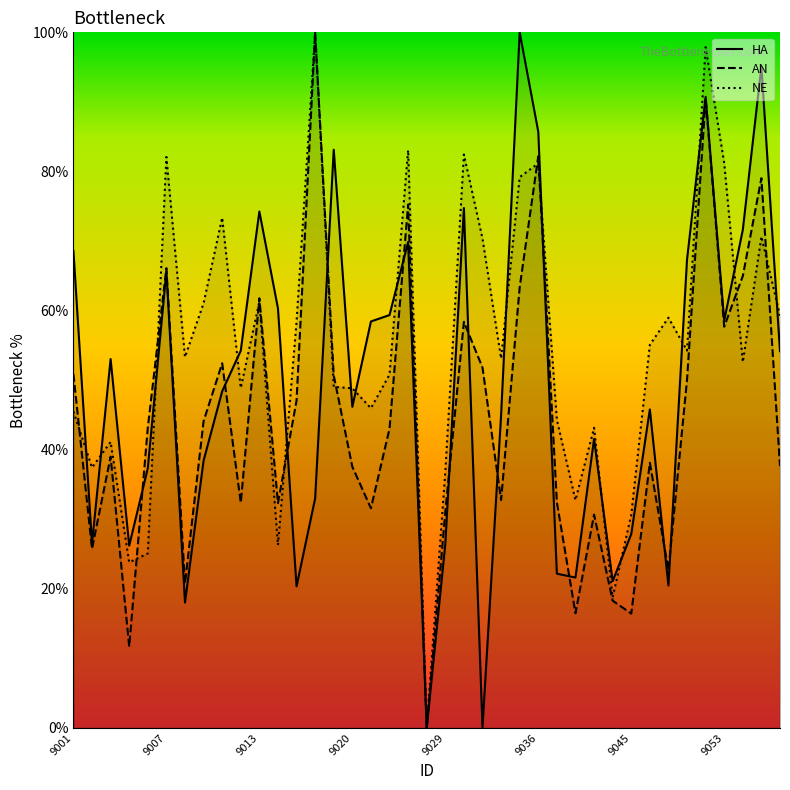

Rank the series by their average value, from highest to lowest.

NE, HA, AN